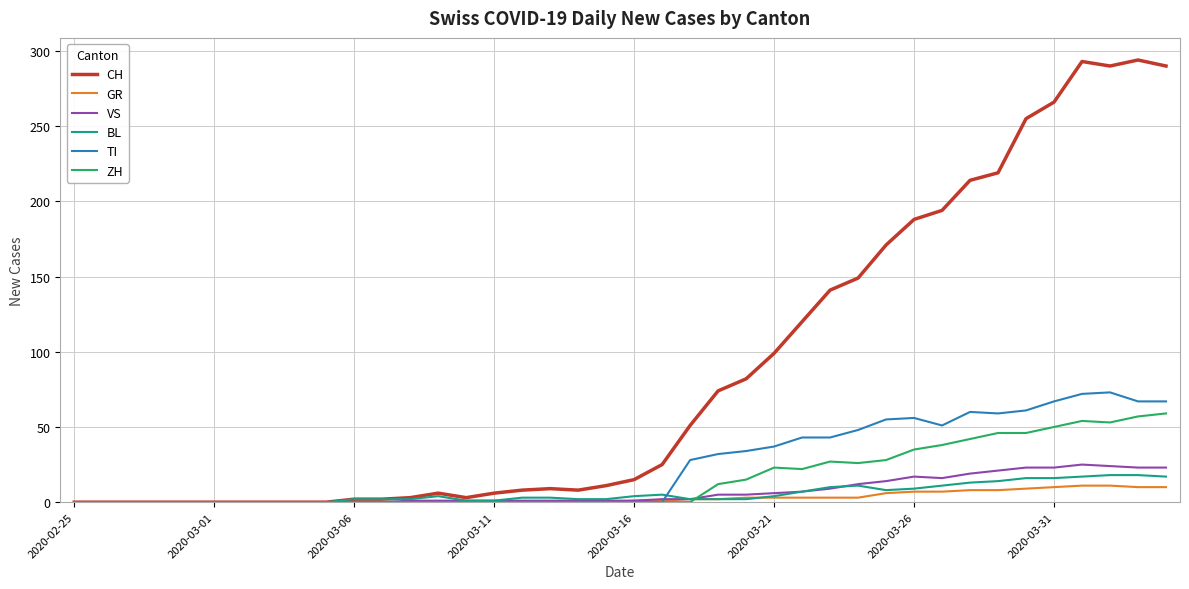

What is the difference between the maximum and minimum values in the ZH series?

59